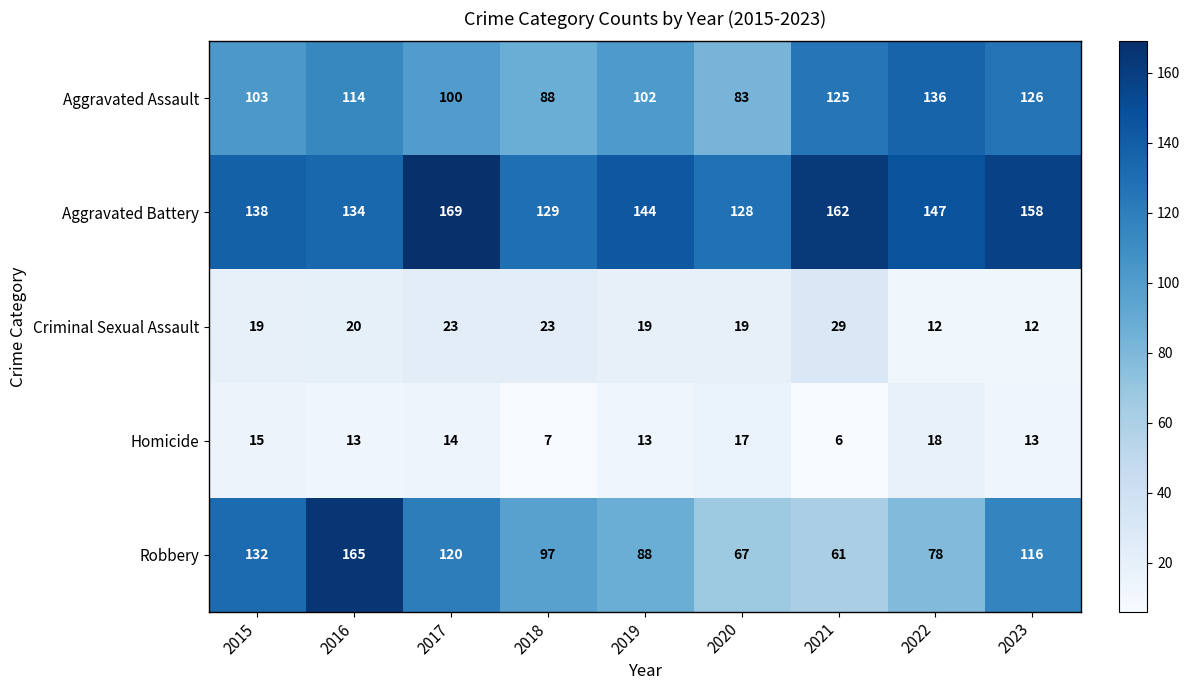

How many categories are shown in the chart?

9